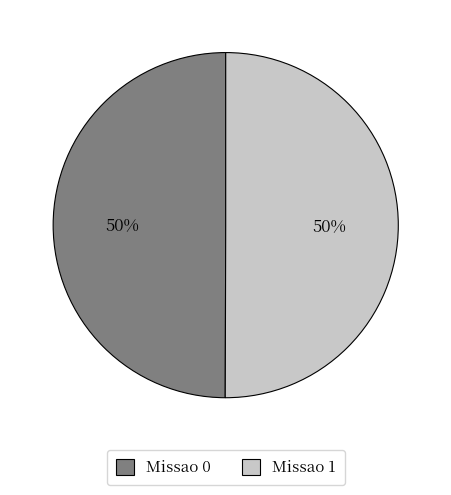

How many slices are in this pie chart?

2